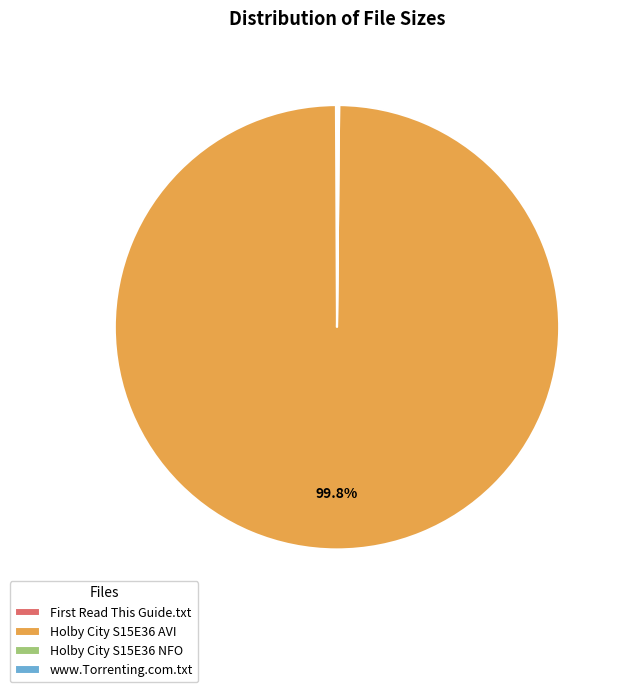

Is there any slice that represents more than half of the pie?

Yes